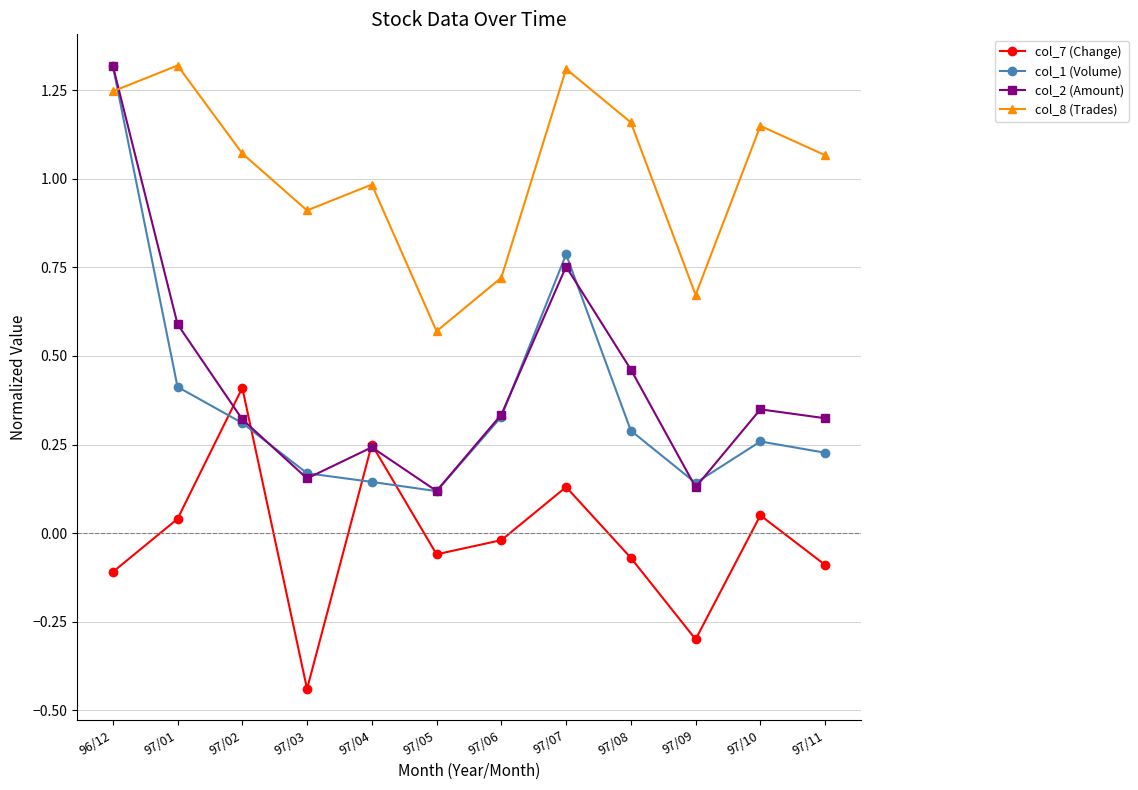

At which label is col_8 (Trades) closest to 0?

97/05